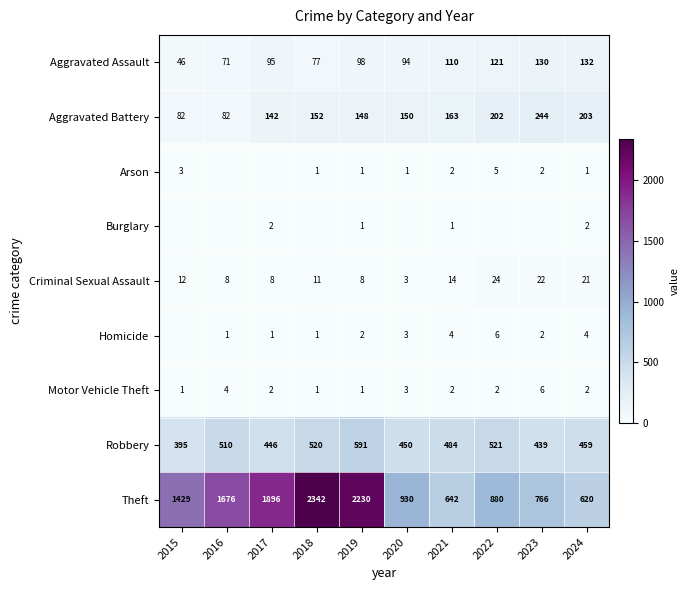

What is the sum of the Homicide values at 2017 and 2024?

5